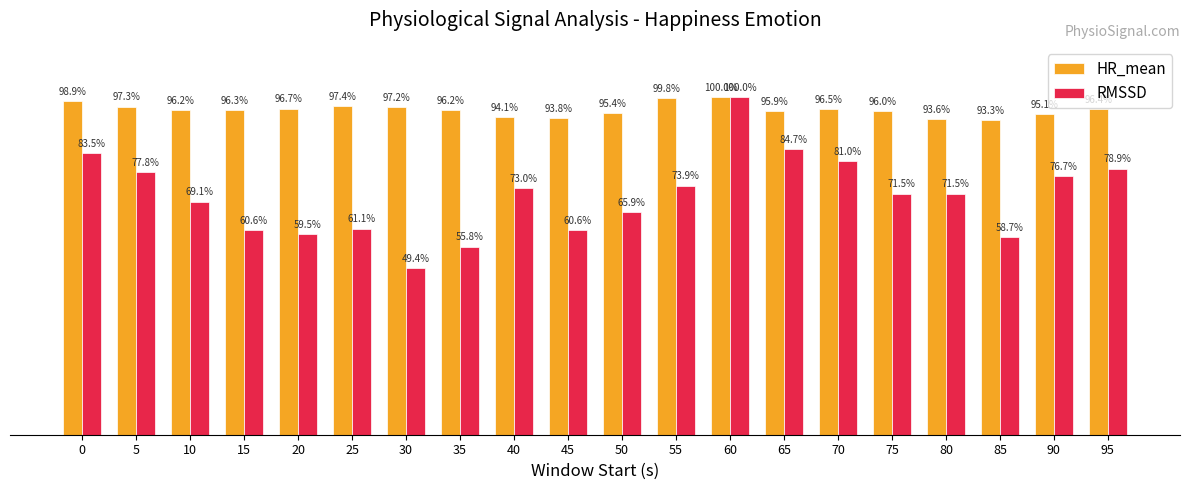

Which series has the widest spread of values?

RMSSD